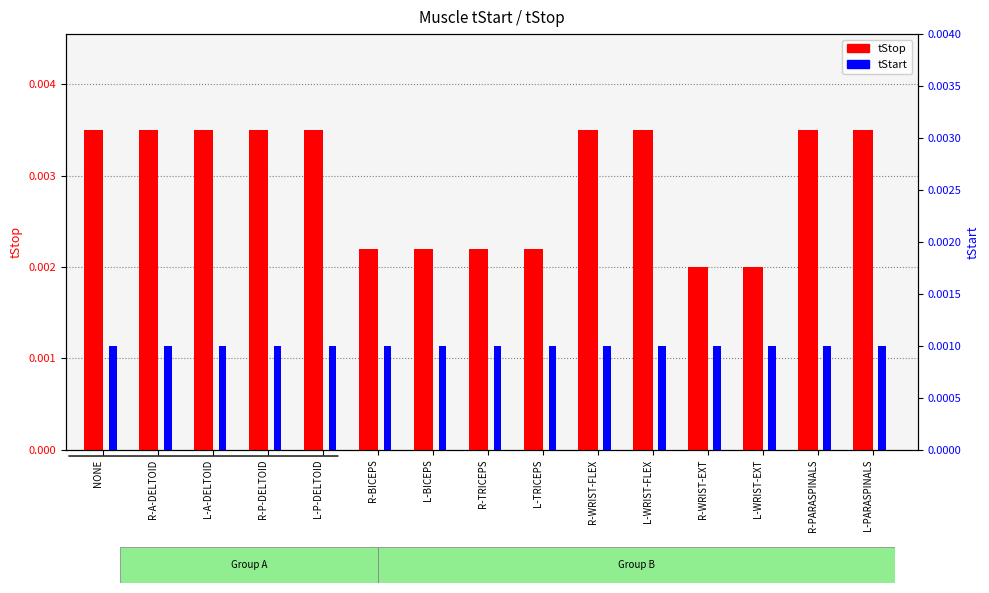

The tStart series shows 0.0 at L-BICEPS. True or false?

False